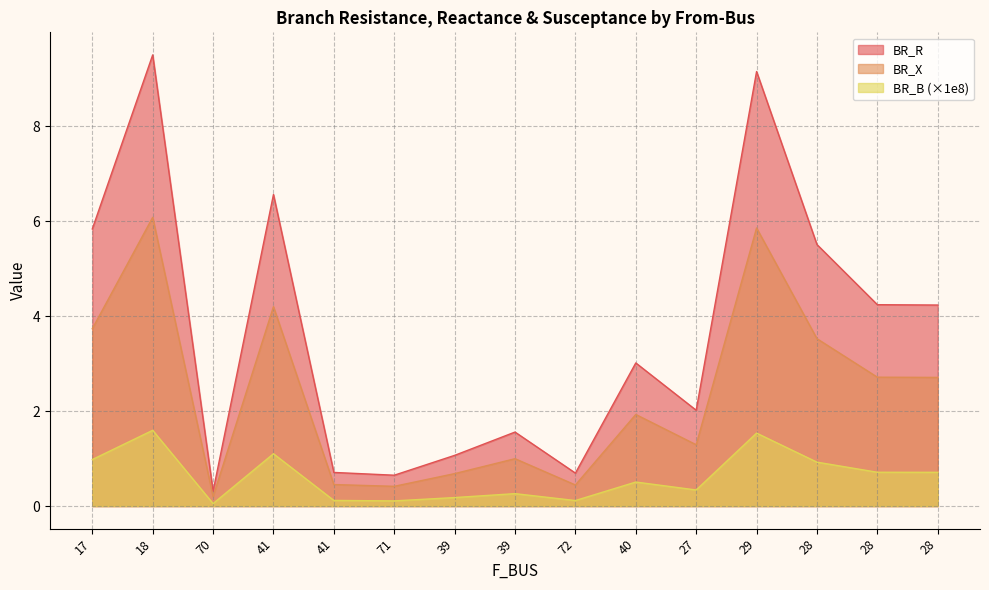

Is the value of BR_X at 27 greater than the value of BR_B at 71?

Yes